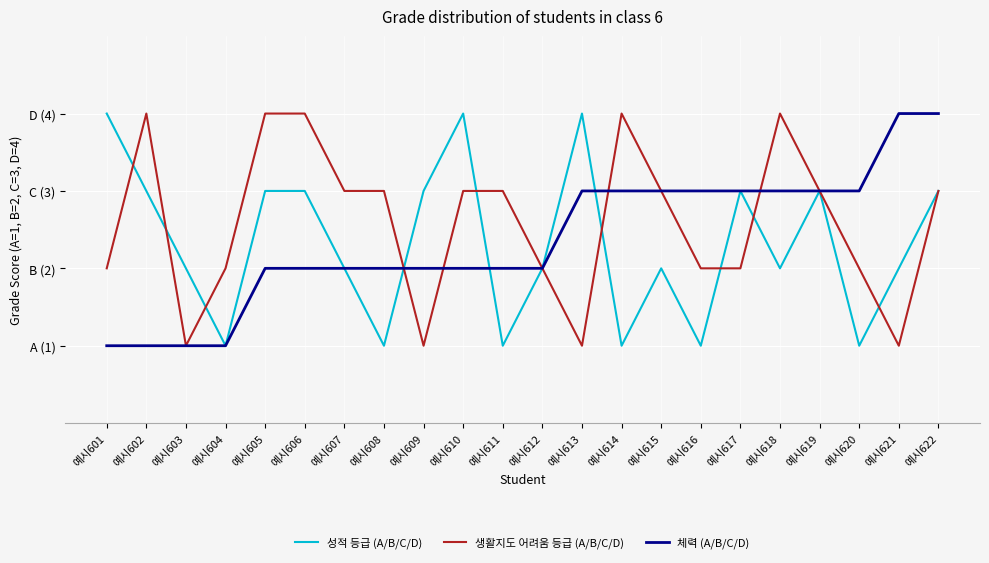

How many 생활지도 어려움 등급 (A/B/C/D) values are between 2 and 3?

13